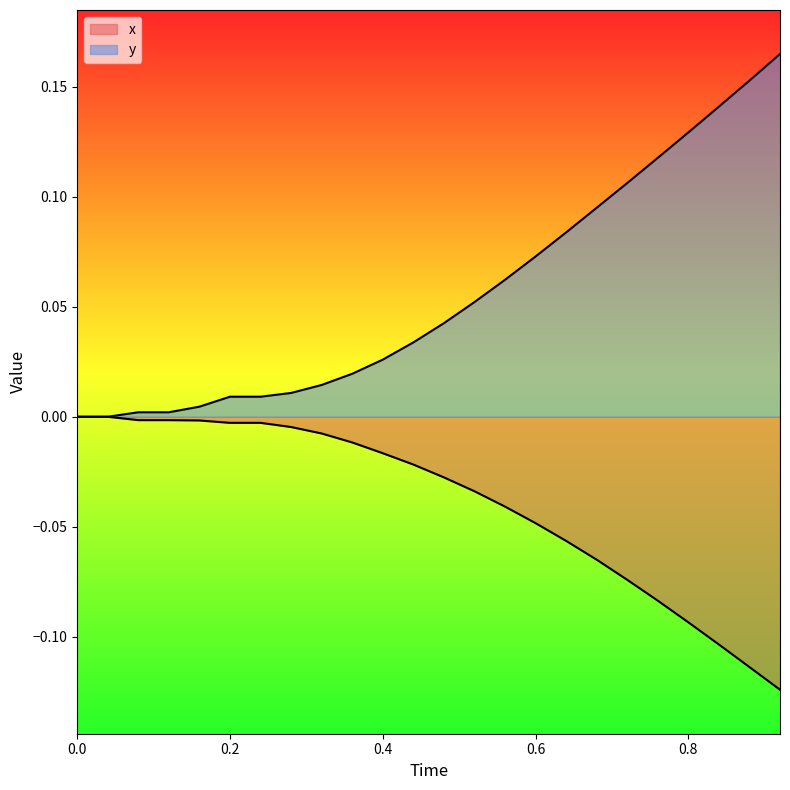

What position from the right is 0.28?

17